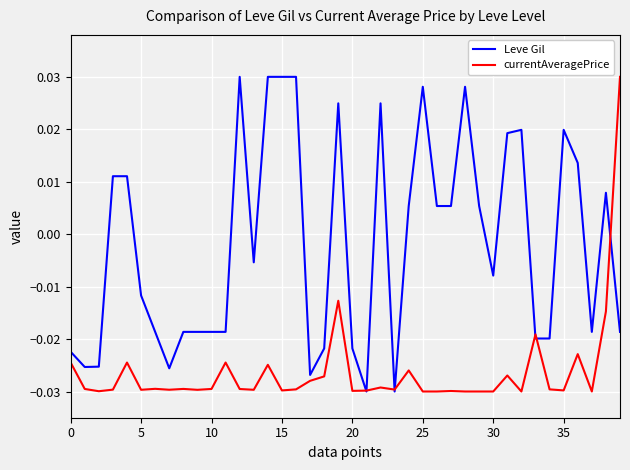

True or false: currentAveragePrice has more than 1 interior local peaks.

True